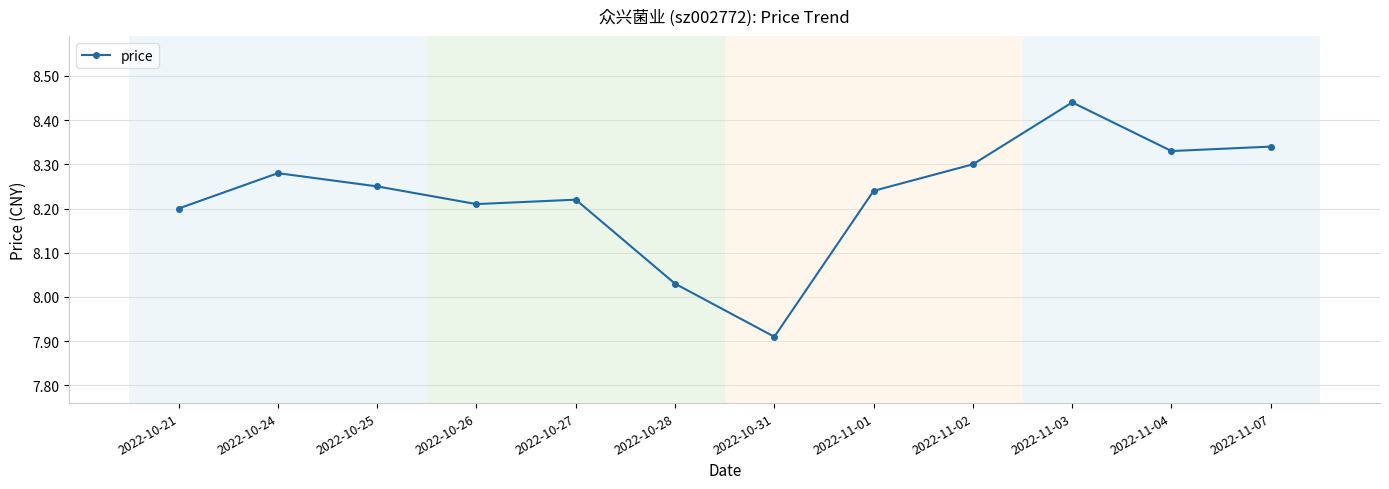

The value at 2022-10-24 is 8.3. True or false?

True